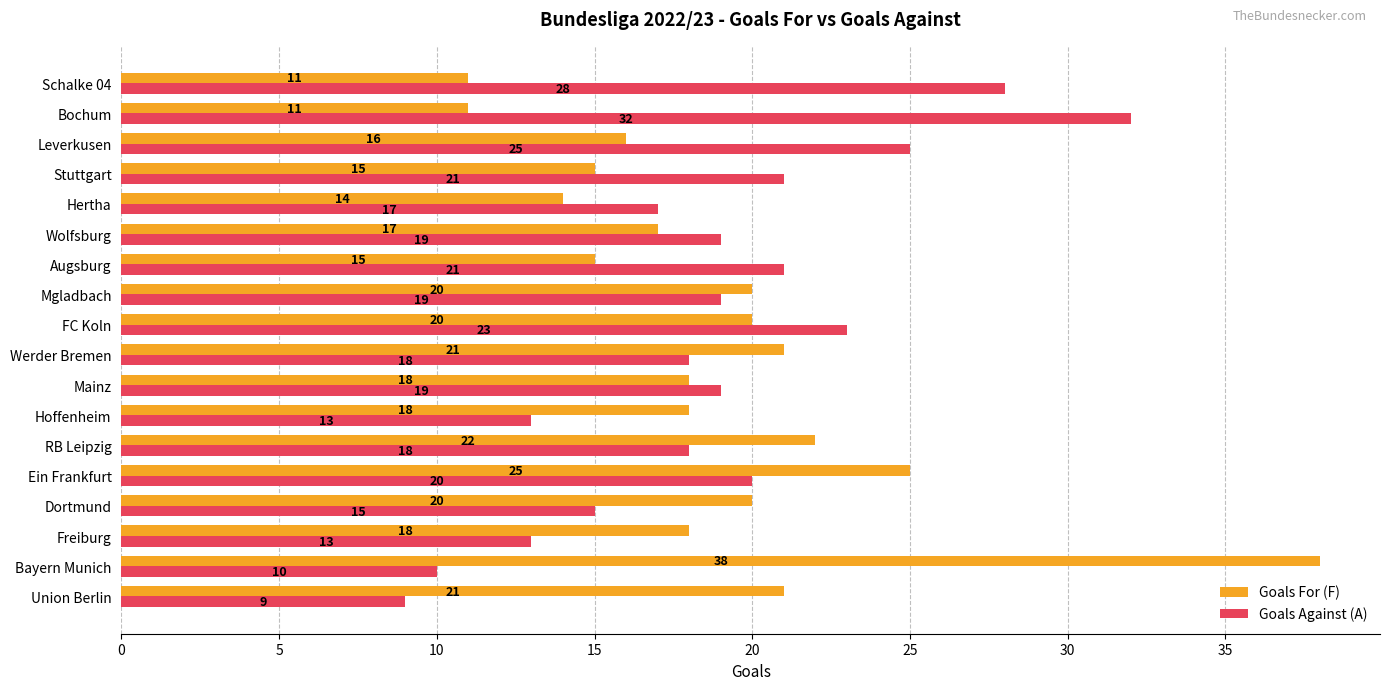

Which series has the widest spread of values?

Goals For (F)